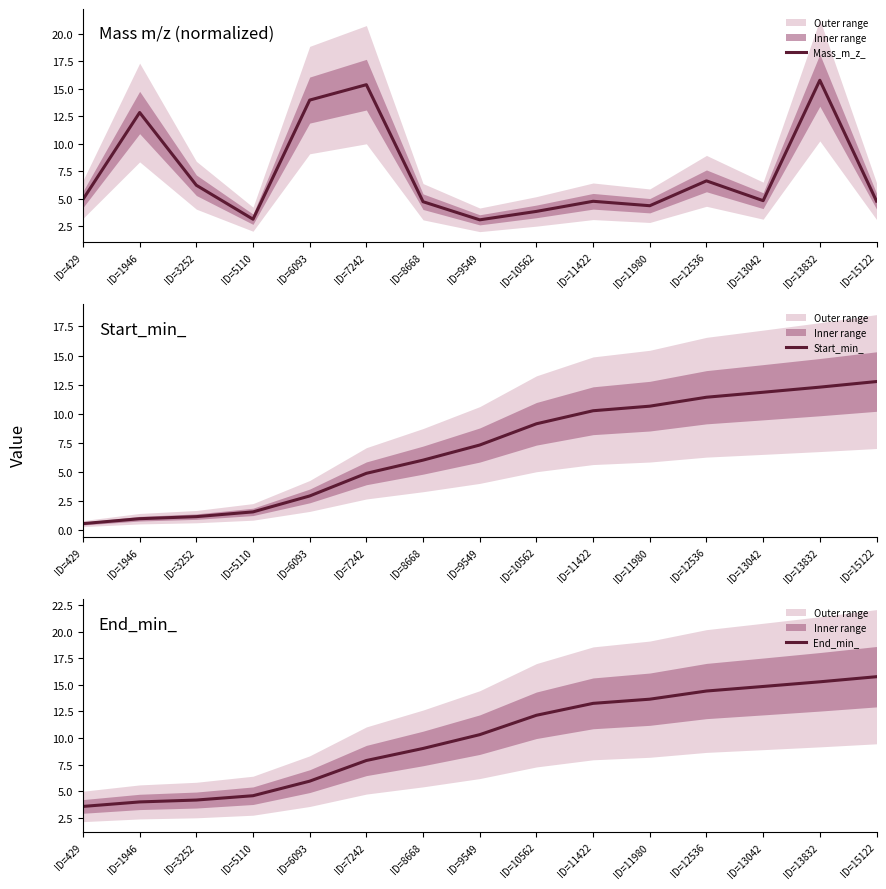

Does the chart display data point markers on the line(s)?

No